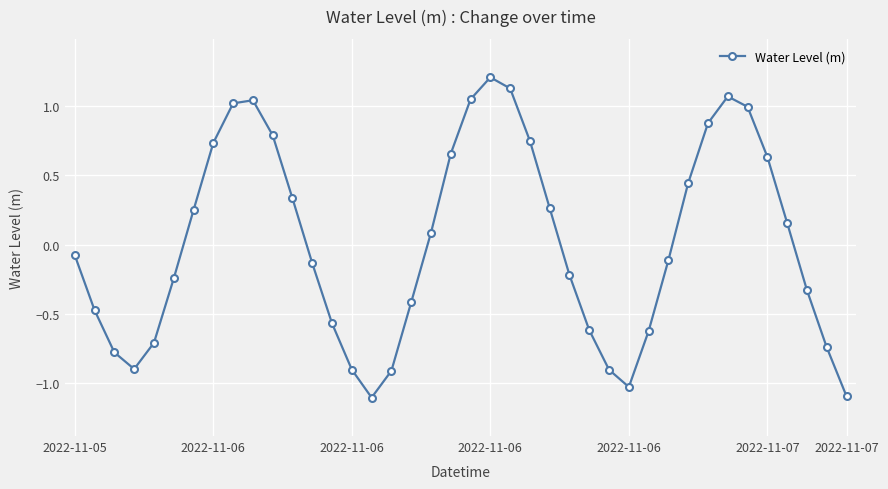

How many points are lower than both their immediate neighbors (excluding endpoints)?

3